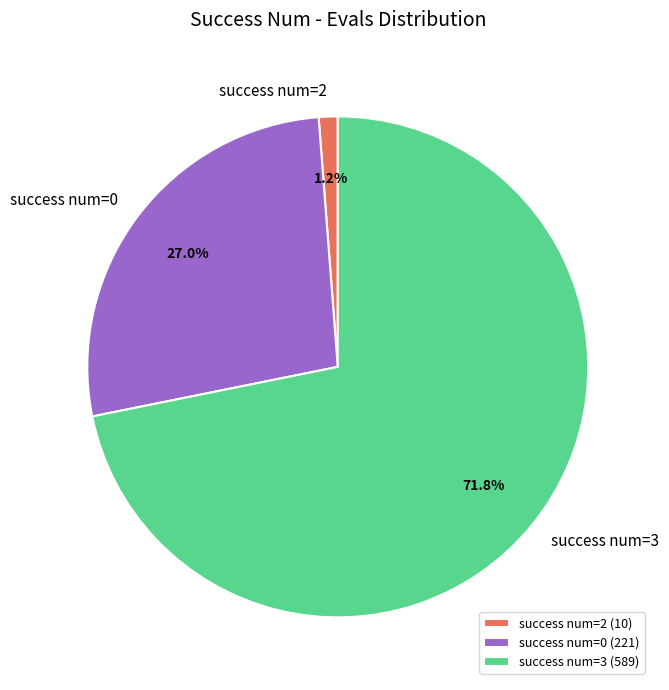

What percentage is NOT represented by success num=0?

73.0%